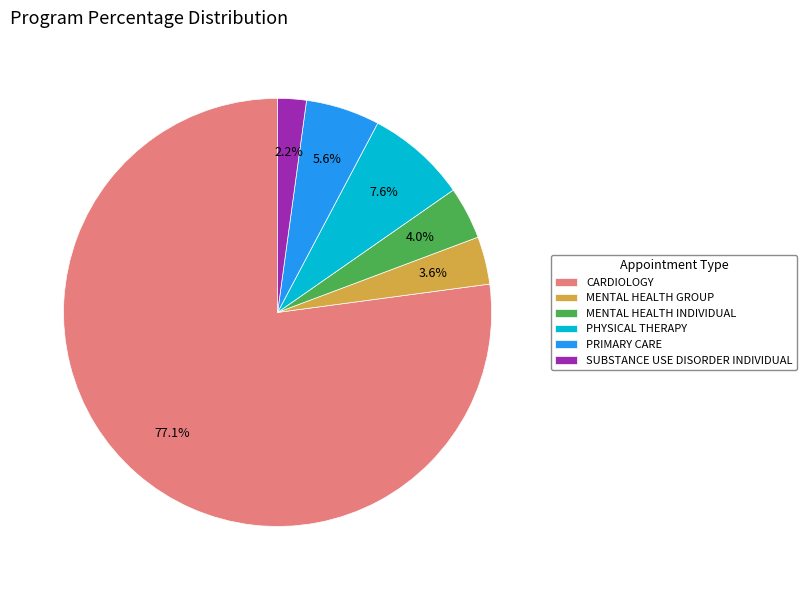

Which slice is the smallest?

SUBSTANCE USE DISORDER INDIVIDUAL